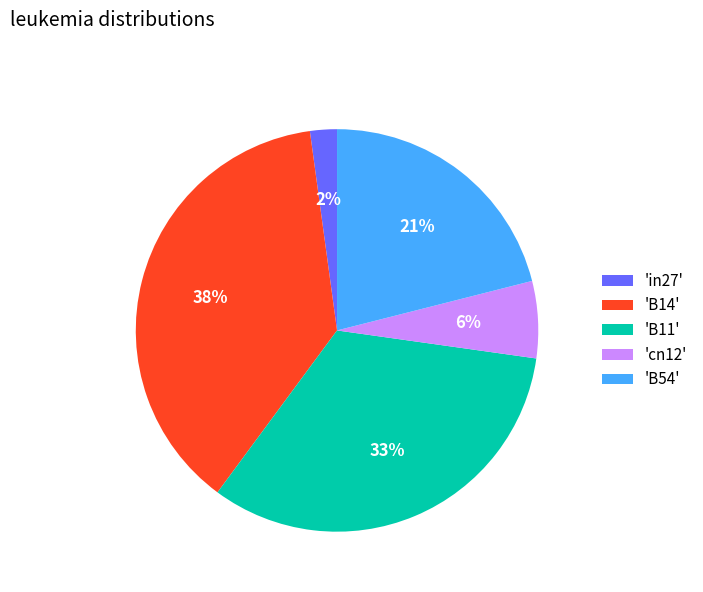

Count the number of slices in the pie.

5